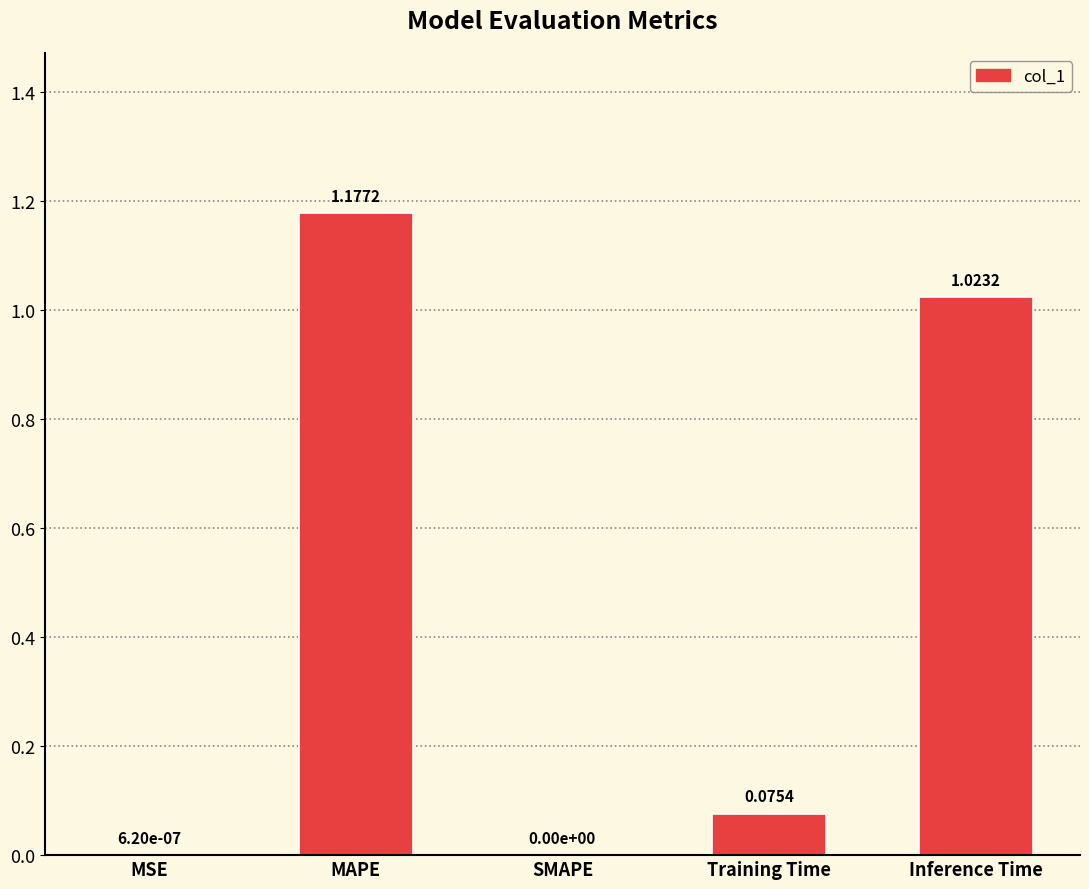

At which category does the chart reach its peak across all series?

MAPE